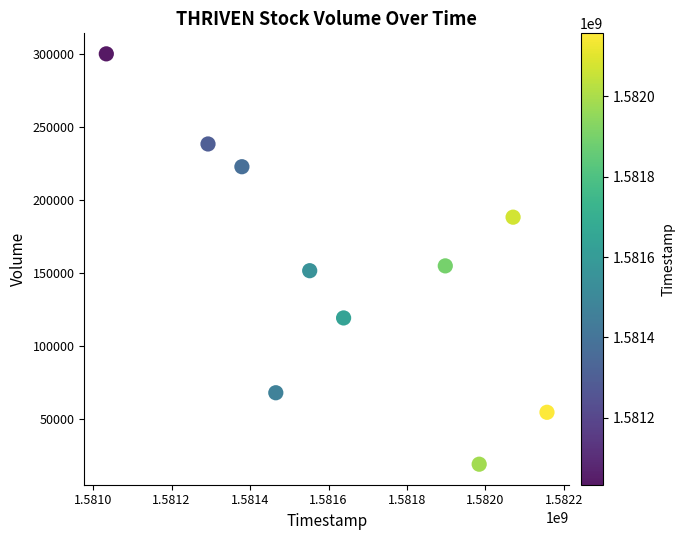

What Y value in the scatter plot is closest to 159700?

155000